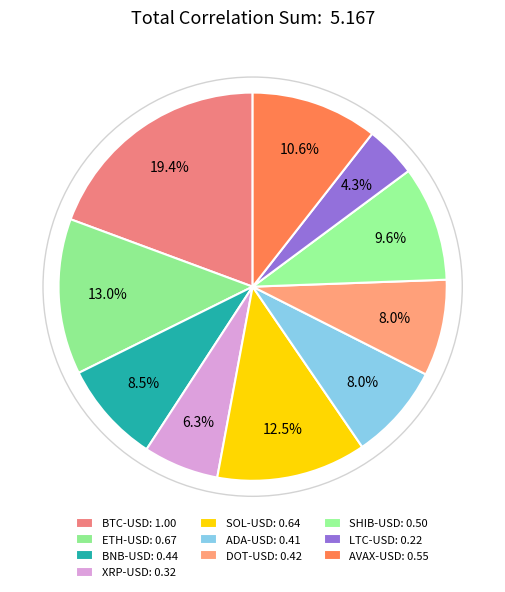

Count the number of slices in the pie.

10